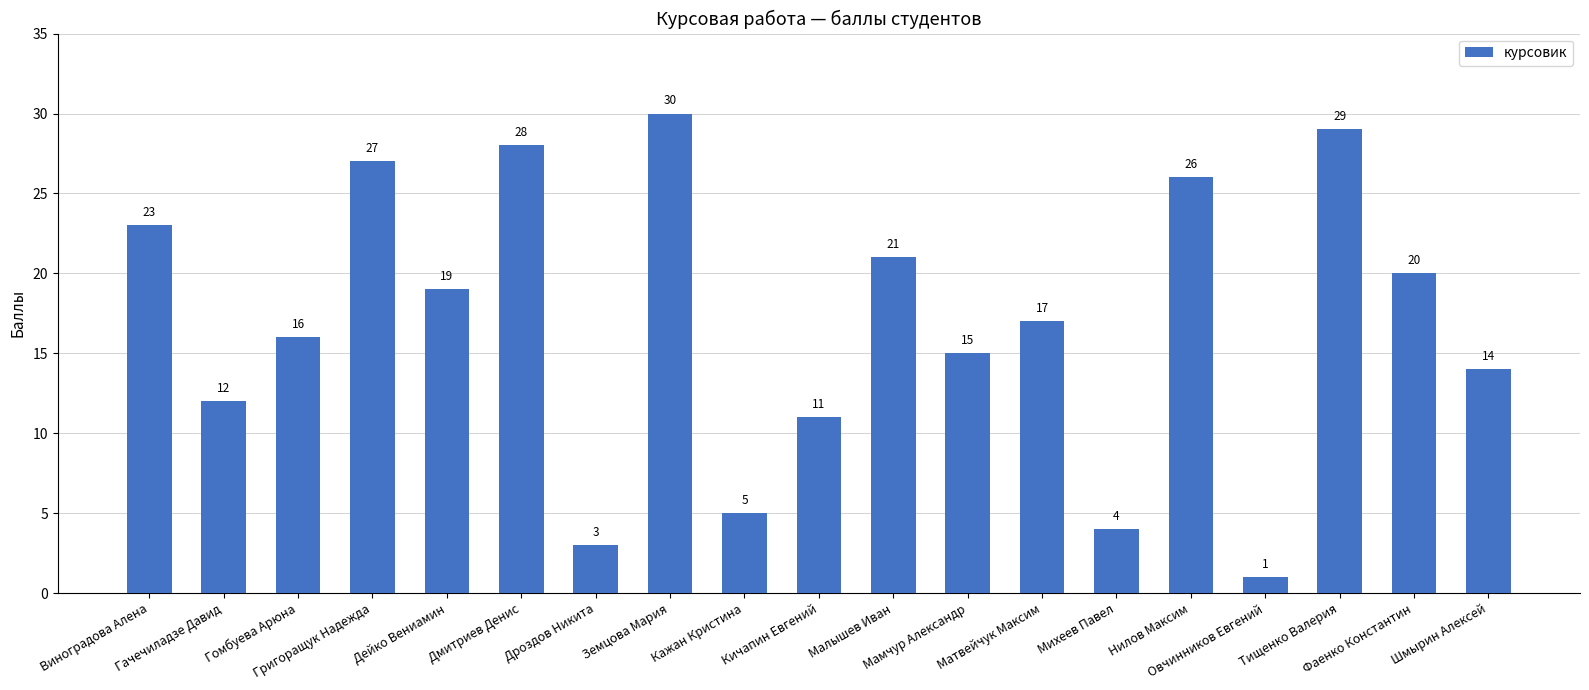

What is the label of the 18th bar from the right?

Гачечиладзе Давид